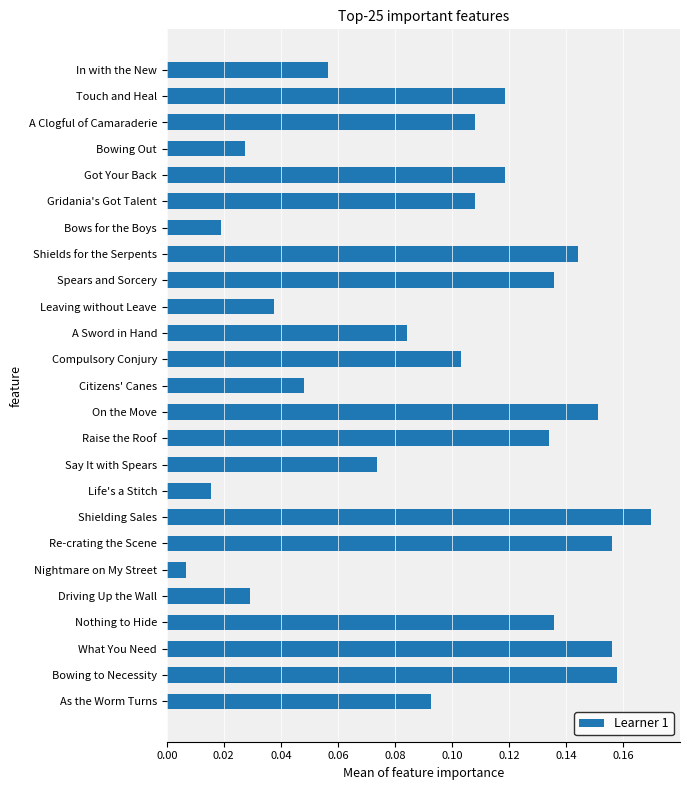

What is the sum of all values?

2.4